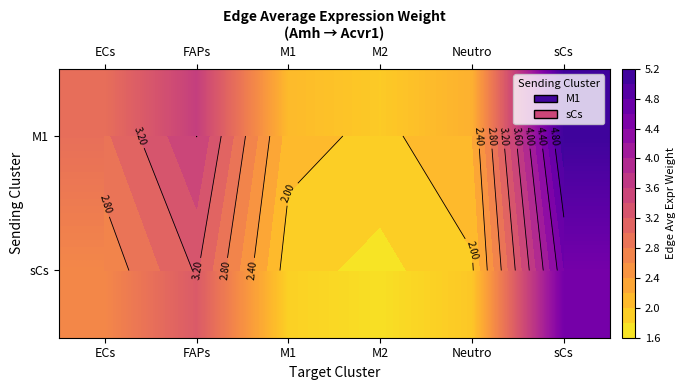

At which category is the sum across all series the highest?

sCs